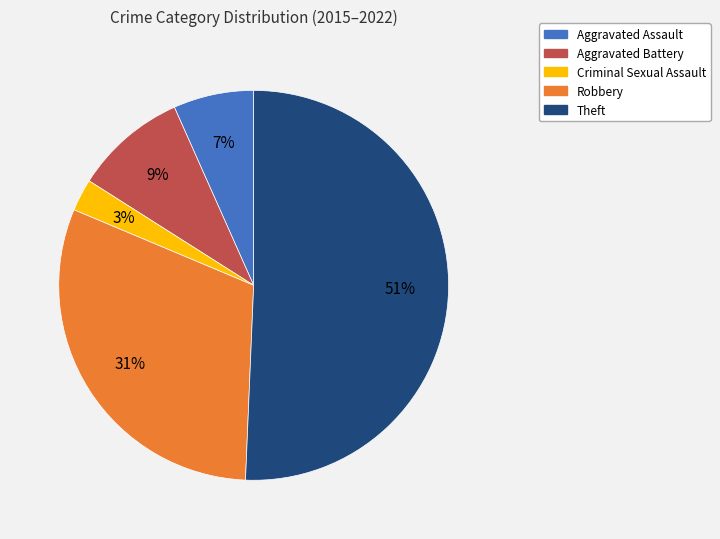

Which slice is the largest?

Theft